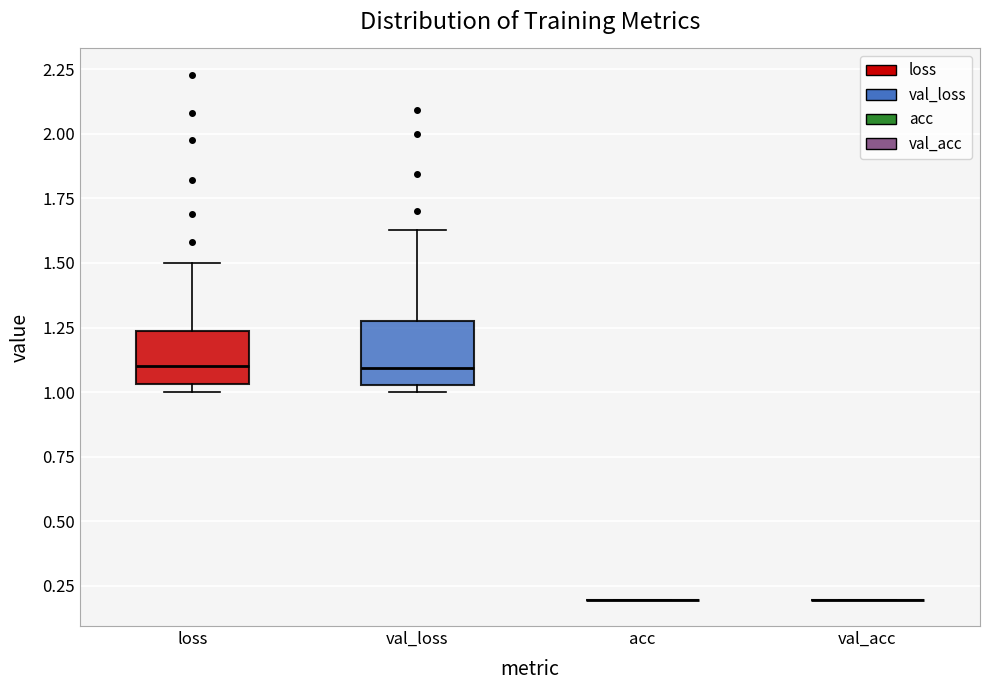

Where does the upper whisker of the box for loss end on the y-axis? The values are not printed on the chart, so give them approximately, as read against the axis.

1.50